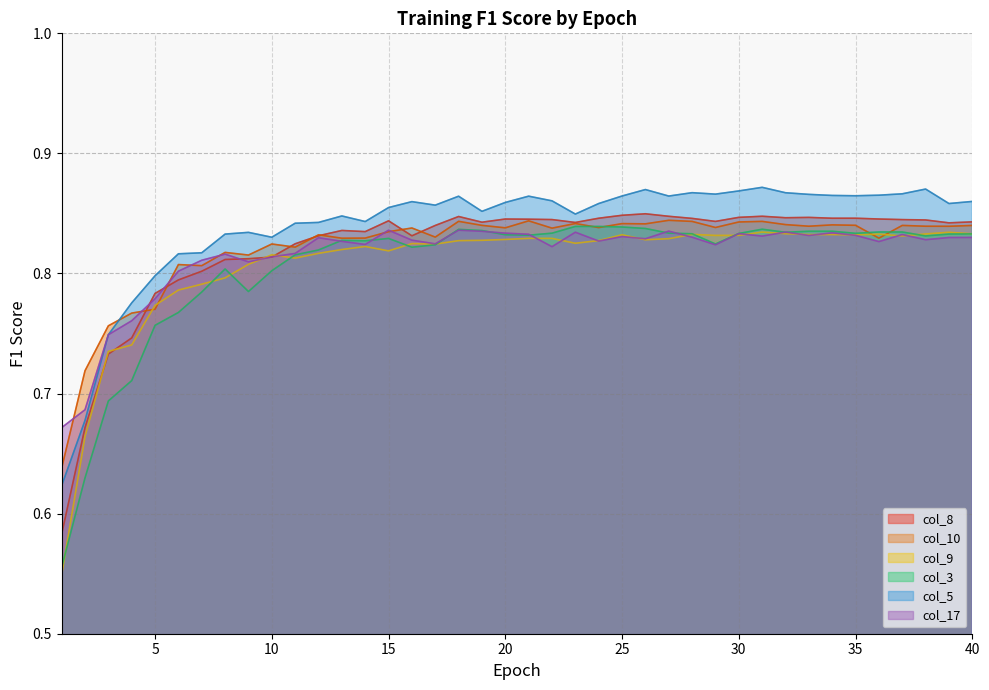

What is the sum of all col_17 values?

32.6